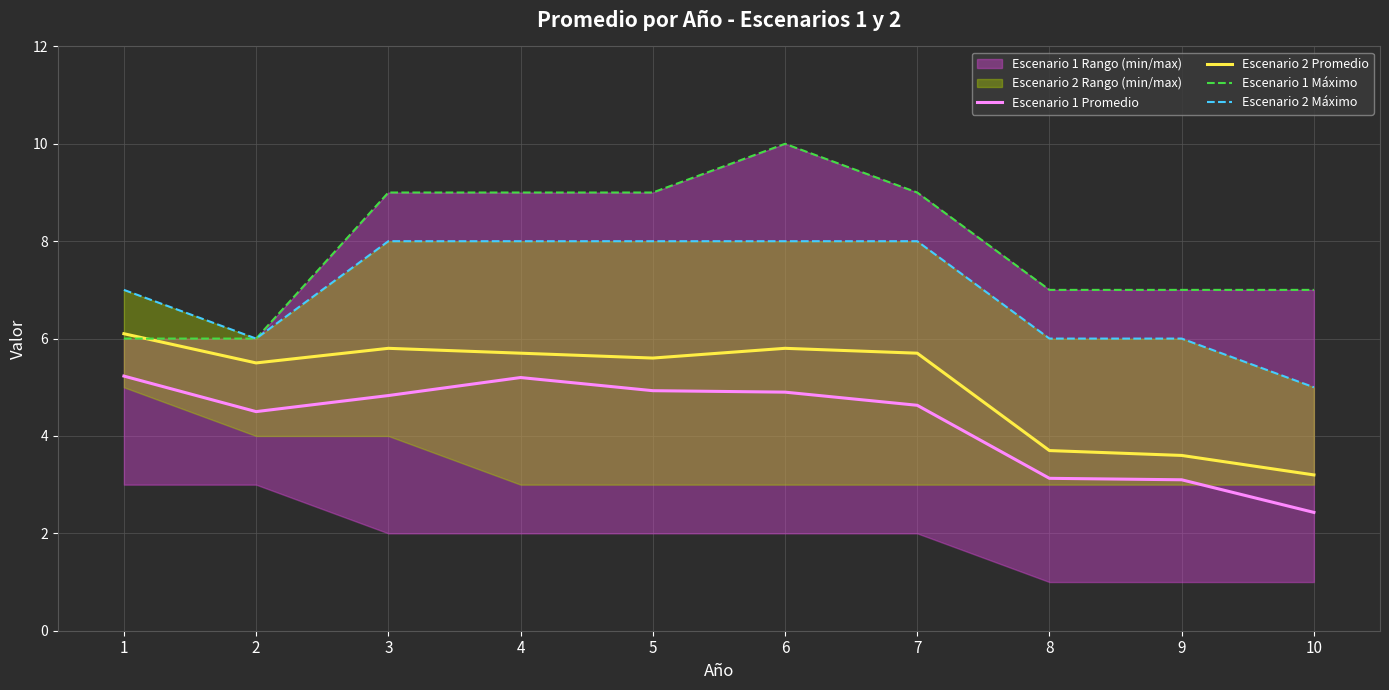

The value of Escenario 2 Promedio at 1 is 6.1. True or false?

True